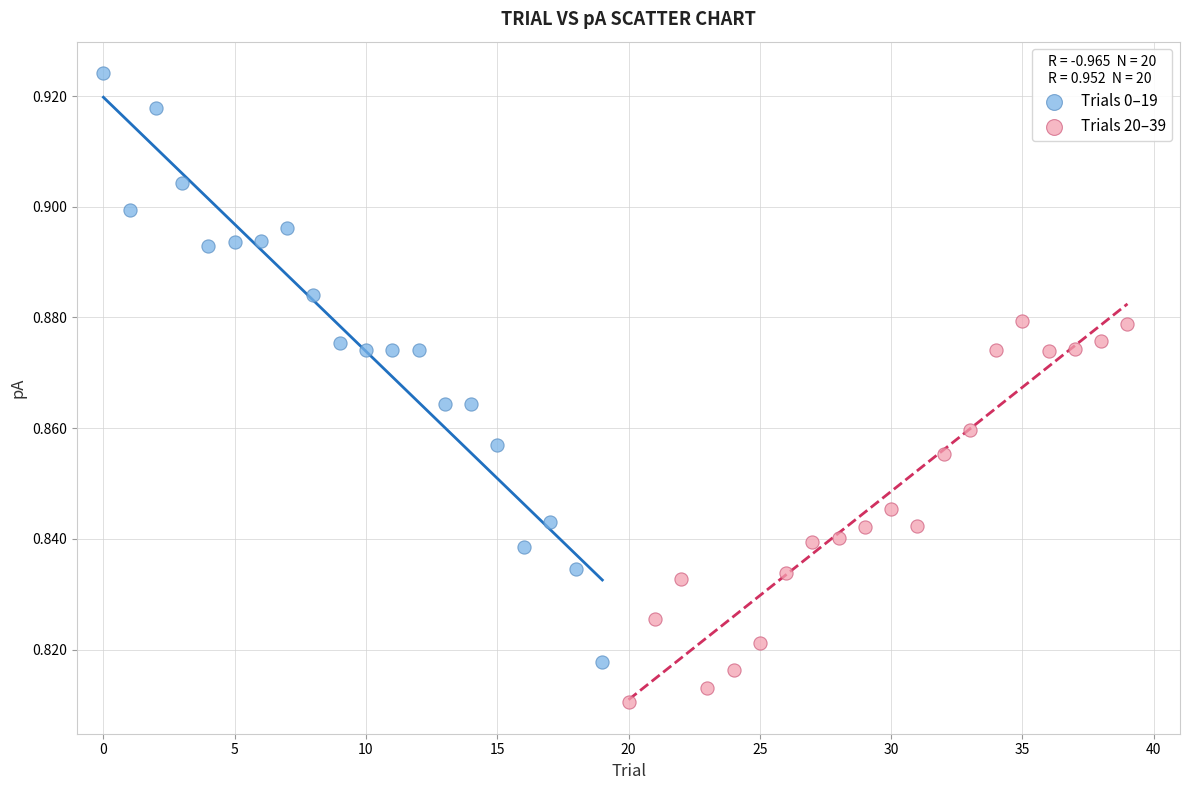

Which series reaches the minimum Y coordinate?

Trials 20–39